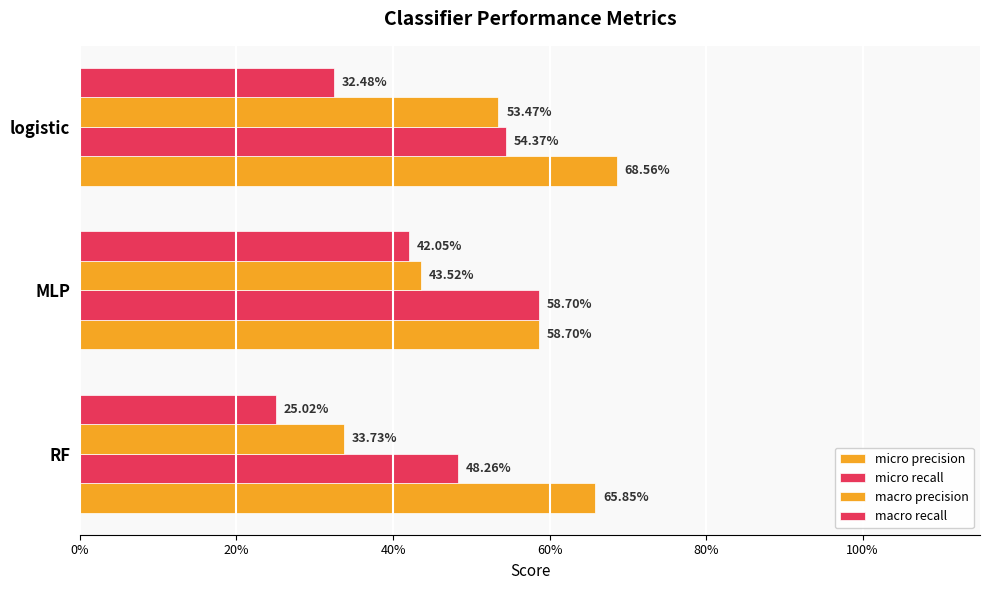

How many macro precision values are between 0 and 1?

3